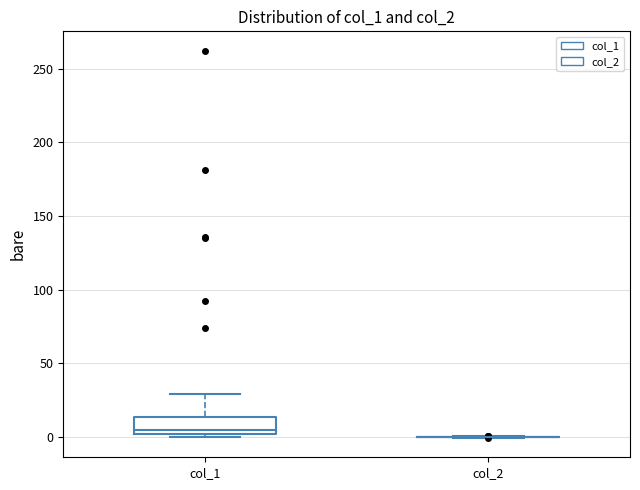

Which box is the tallest, from its lower edge to its upper edge?

col_1